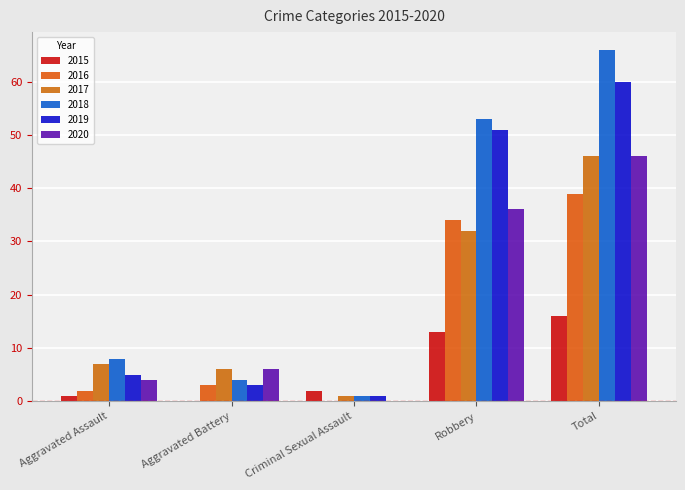

Does the chart contain stacked bars?

No